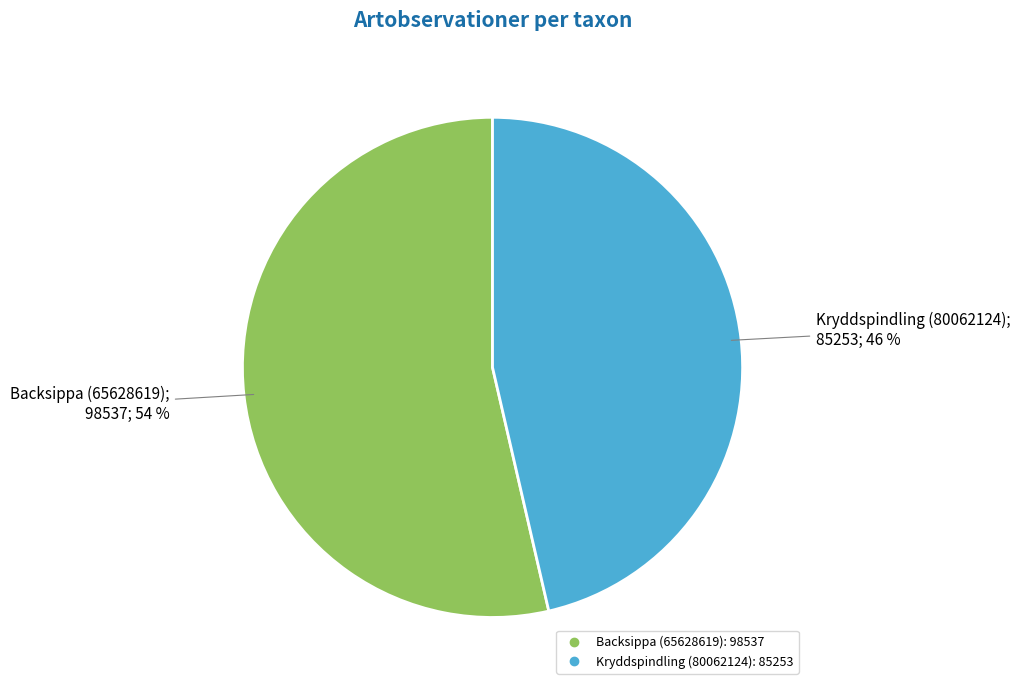

Does Kryddspindling (80062124) represent more than half of the total?

No